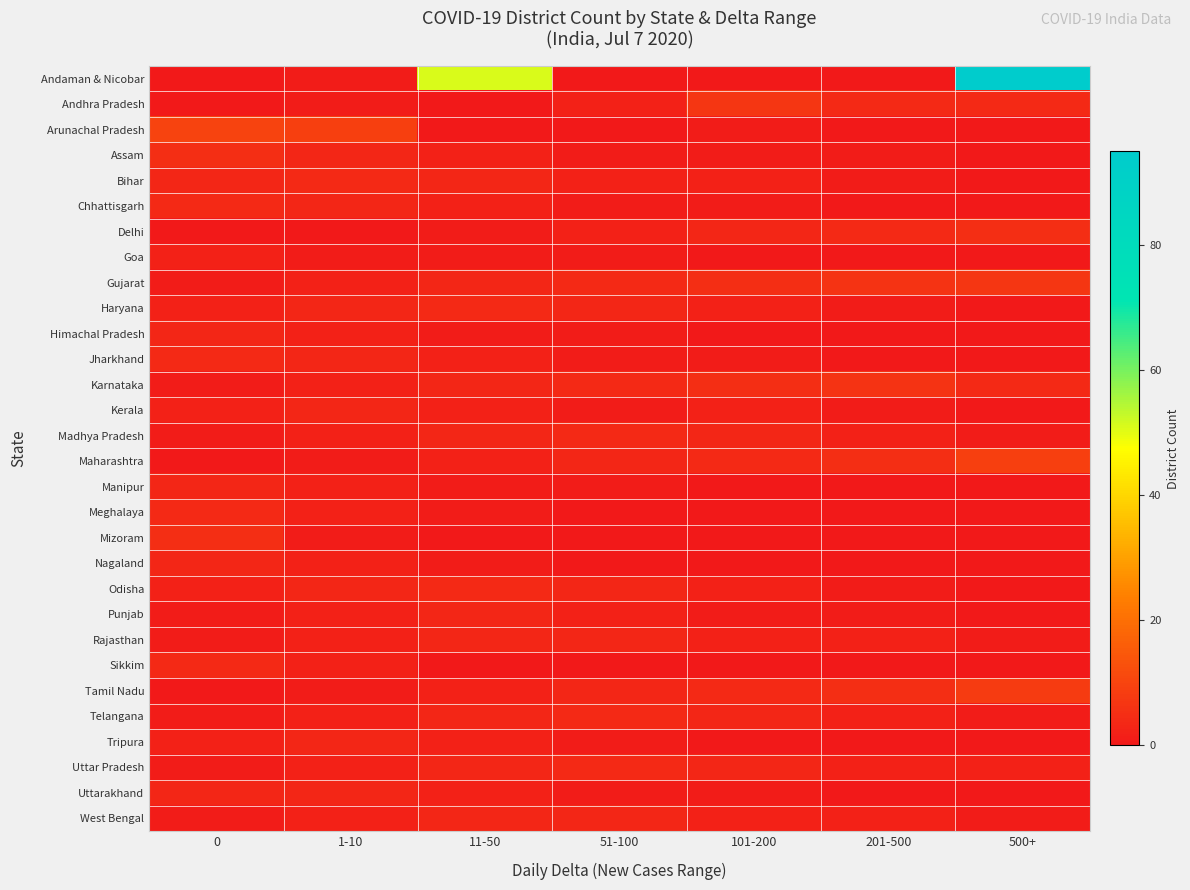

Which series has the largest range (max minus min)?

Andaman & Nicobar